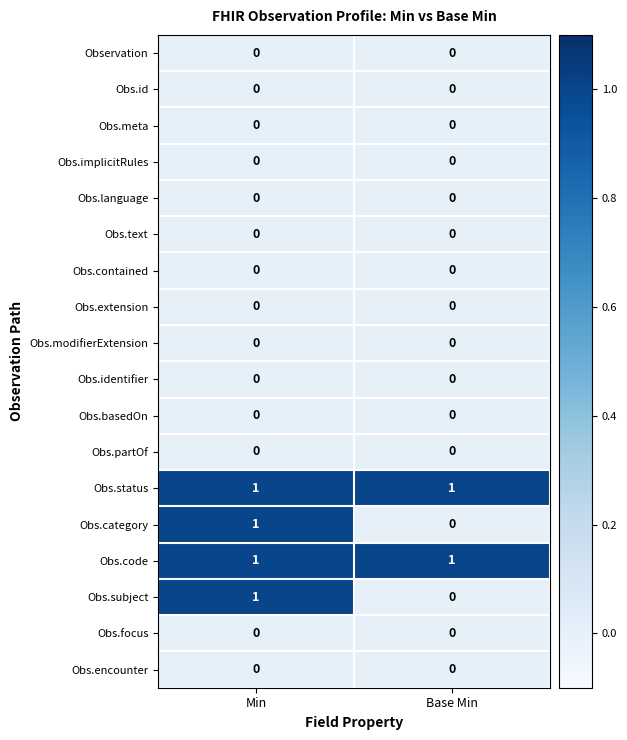

At which category is the sum across all series the highest?

Min